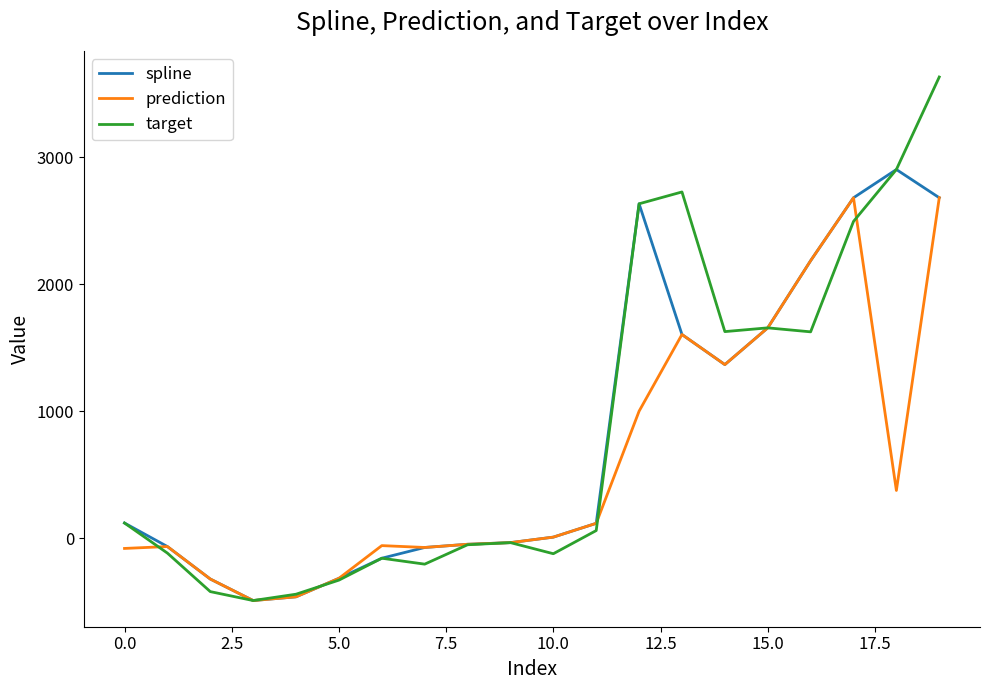

List the series in order of their peak value, highest first.

target, spline, prediction